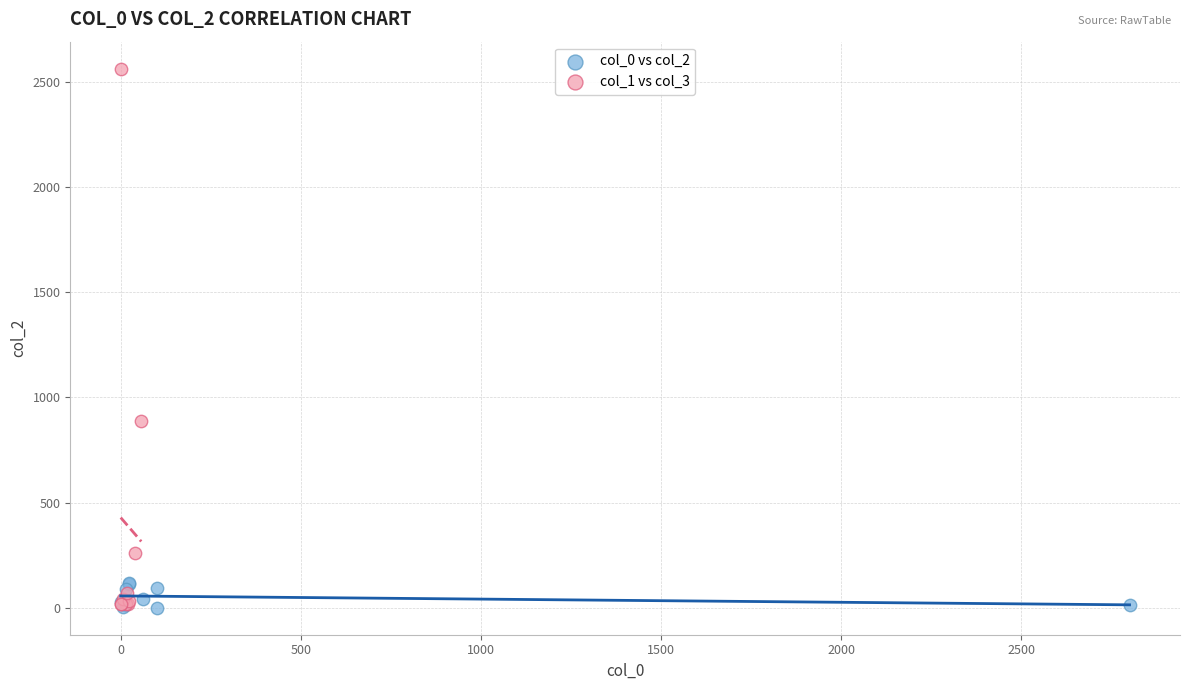

Which series contains the highest Y value?

col_1 vs col_3